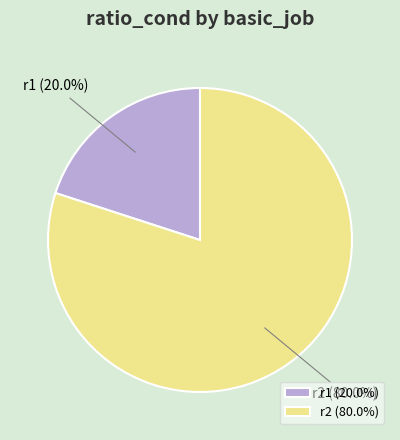

Rank the categories by value from lowest to highest.

r1, r2